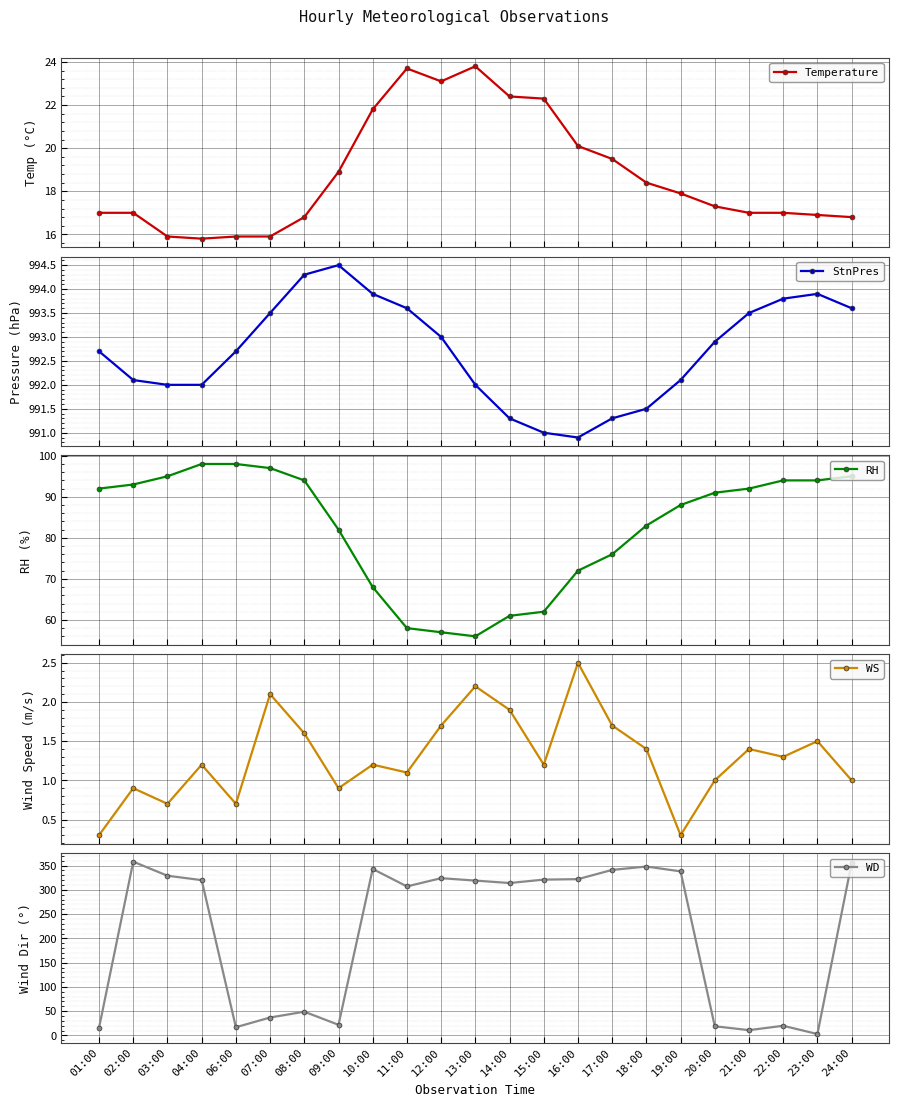

True or false: Temperature and StnPres intersect in this chart.

False